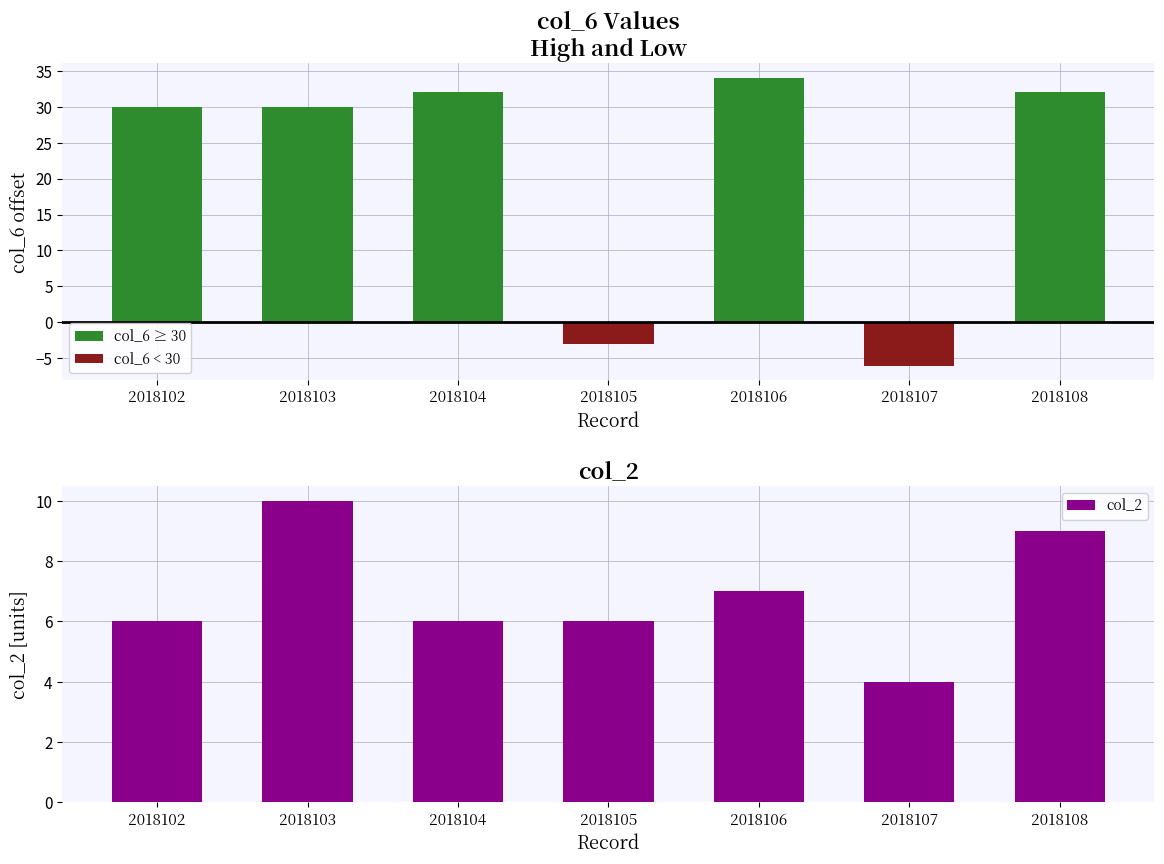

At 2018103, list the series in order from largest to smallest.

col_6 ≥ 30, col_2, col_6 < 30